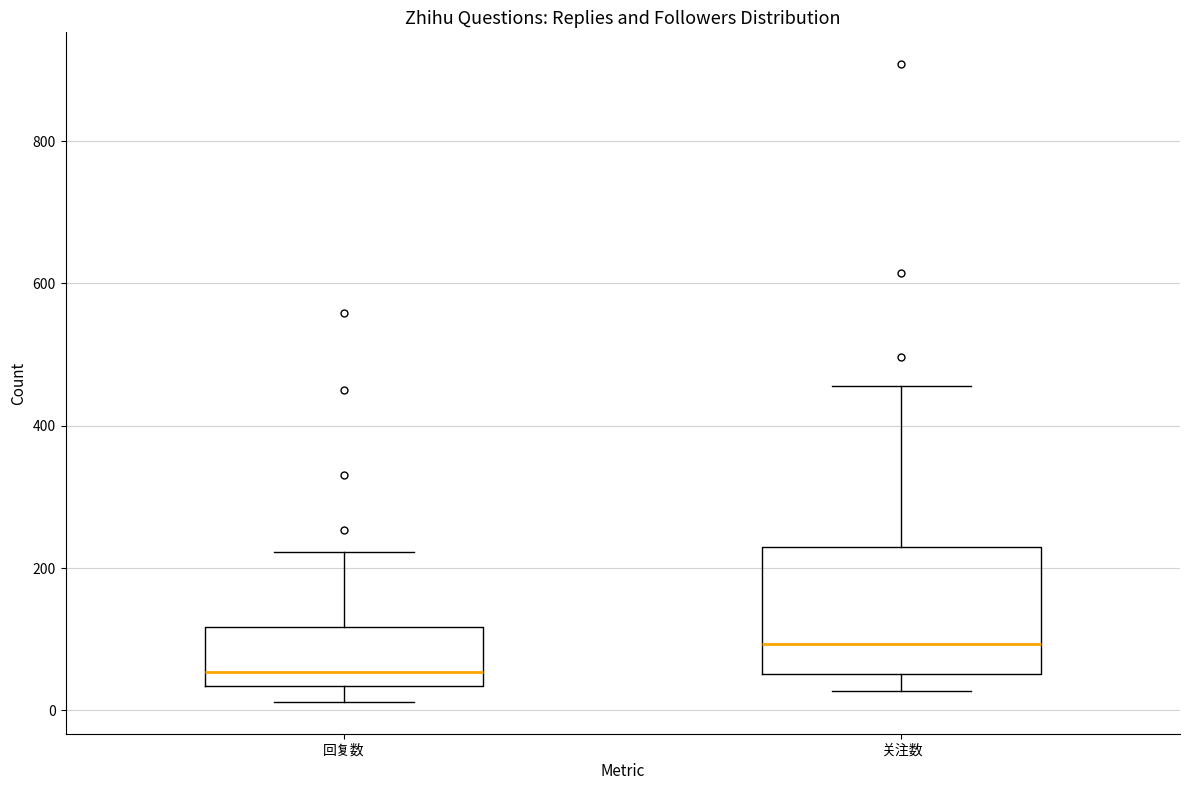

Comparing the boxes themselves (not the whiskers), which one is the tallest?

关注数